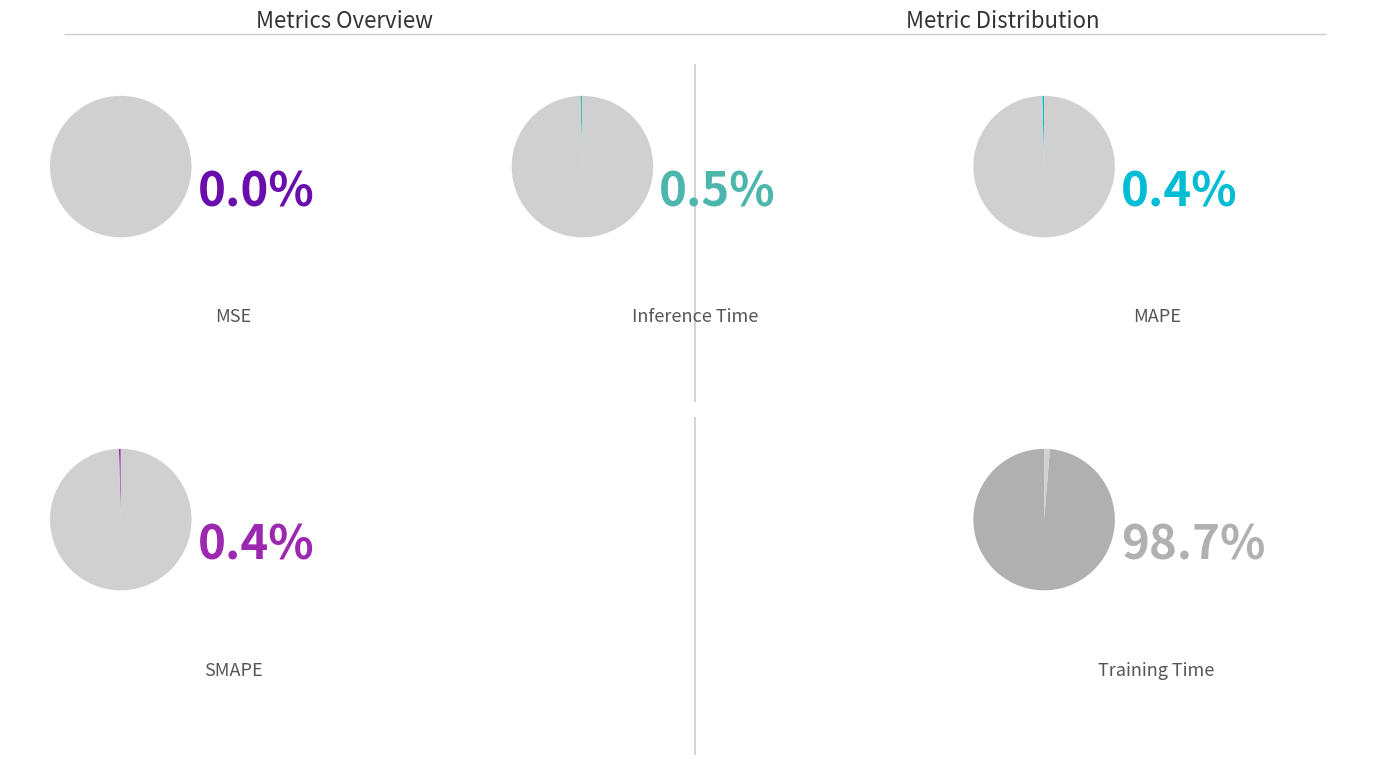

Count the number of slices in the pie.

5